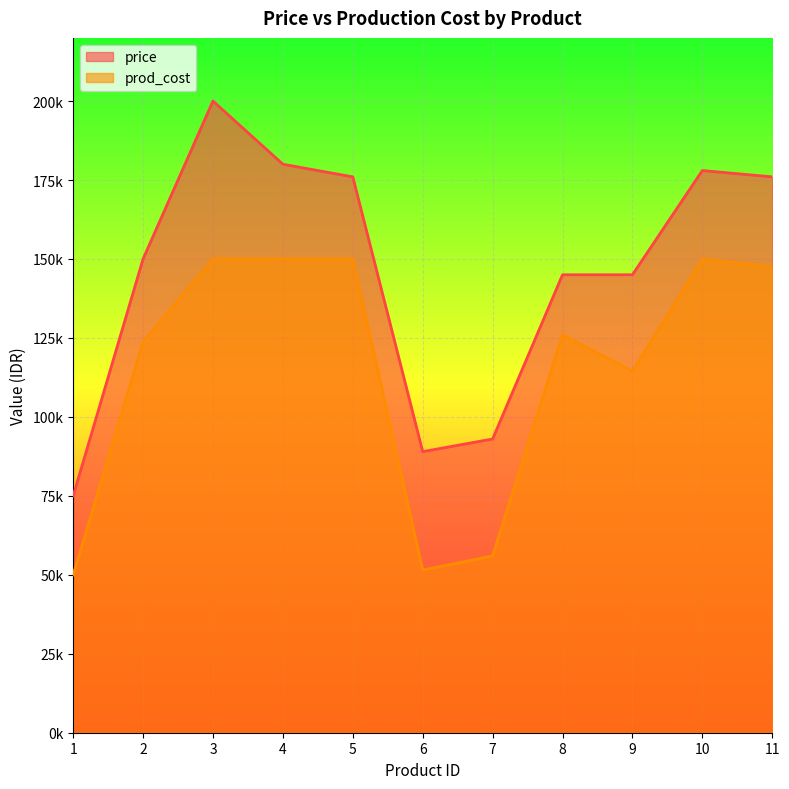

Reading left to right, list all the values displayed in this chart.

price: 75000	150000	200000	180000	176000	89000	93000	145000	145000	178000	176000
prod_cost: 50000	123750	150000	150000	150000	51500	56000	126000	114500	150000	147500